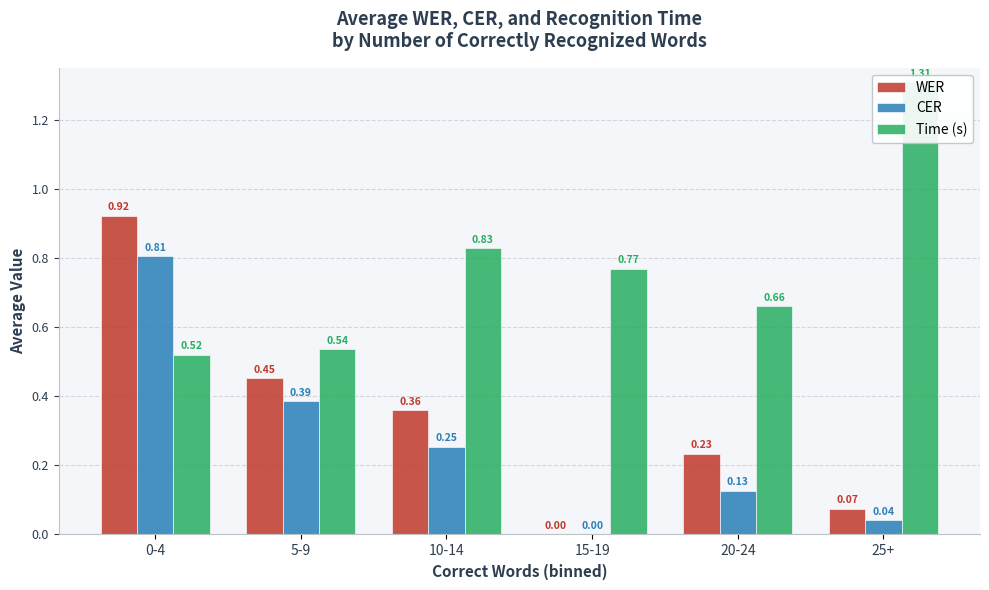

What is the sum of the WER values at 10-14 and 5-9?

0.8